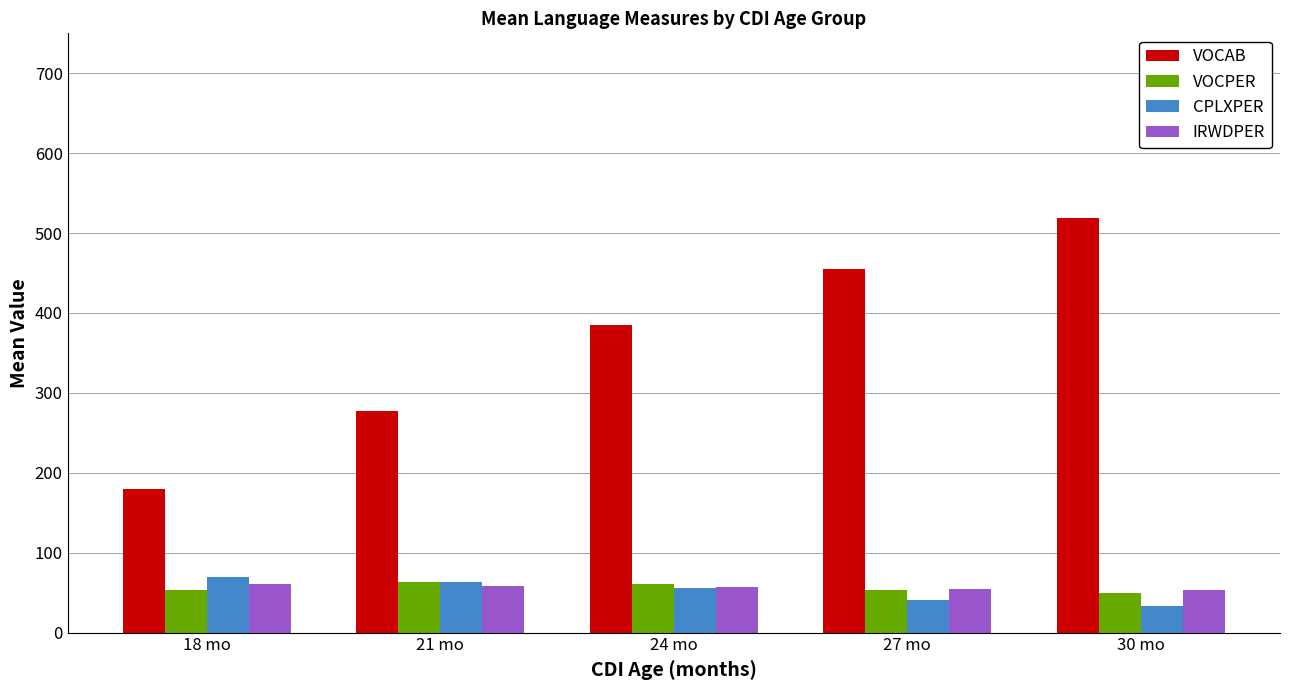

Which series has the widest spread of values?

VOCAB